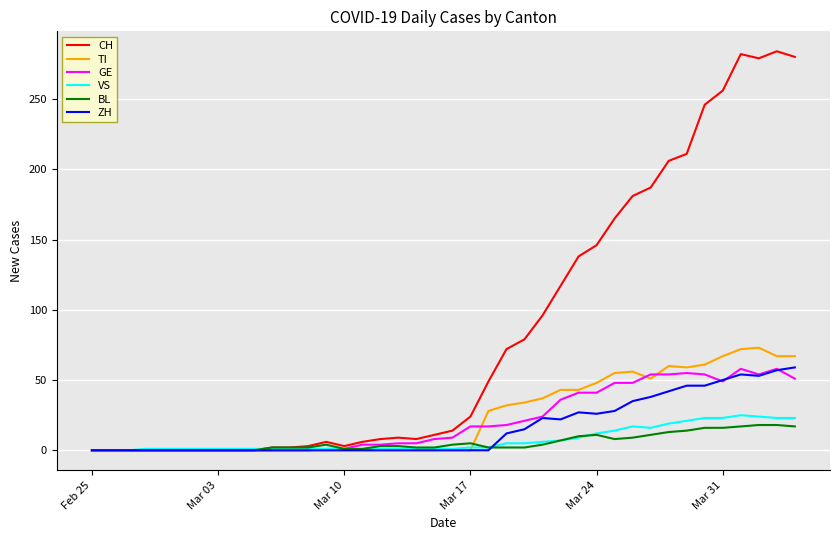

What is the maximum value shown in the chart?

284